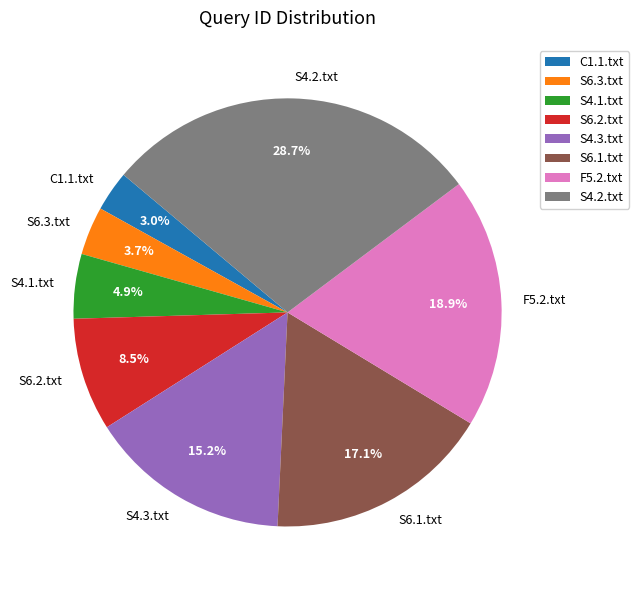

Rank the categories by value from lowest to highest.

C1.1.txt, S6.3.txt, S4.1.txt, S6.2.txt, S4.3.txt, S6.1.txt, F5.2.txt, S4.2.txt